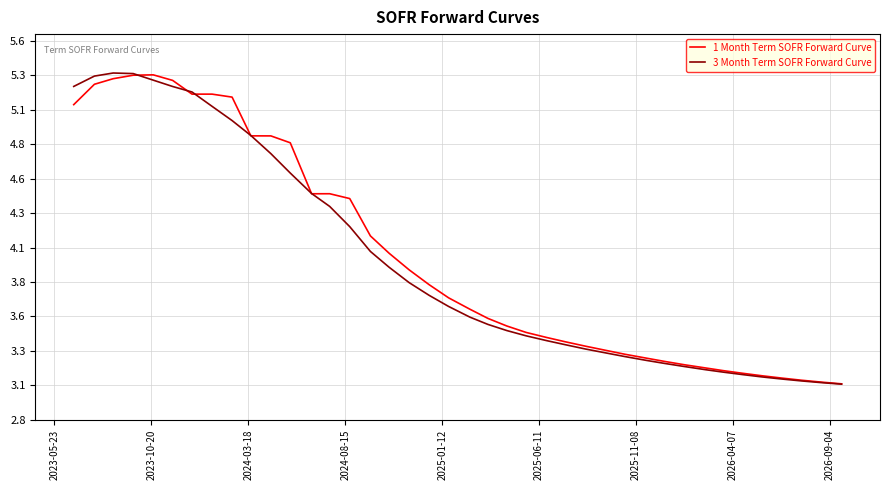

Does the chart display data point markers on the line(s)?

No